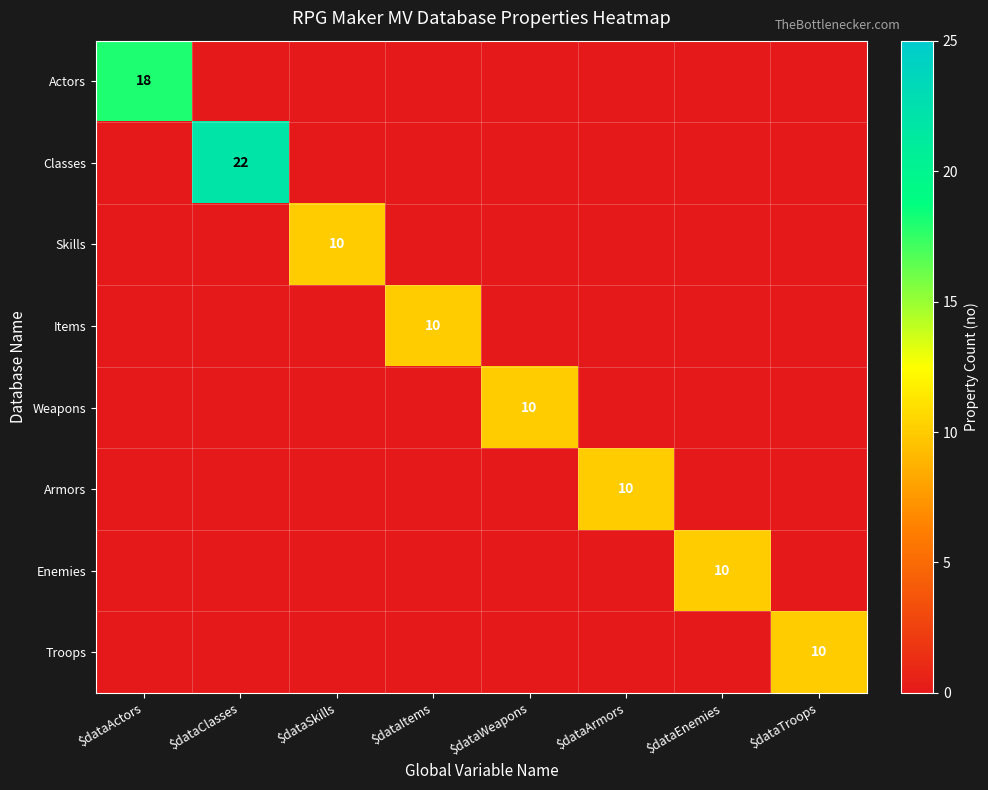

Count the Skills values in the range 0 to 1.

7